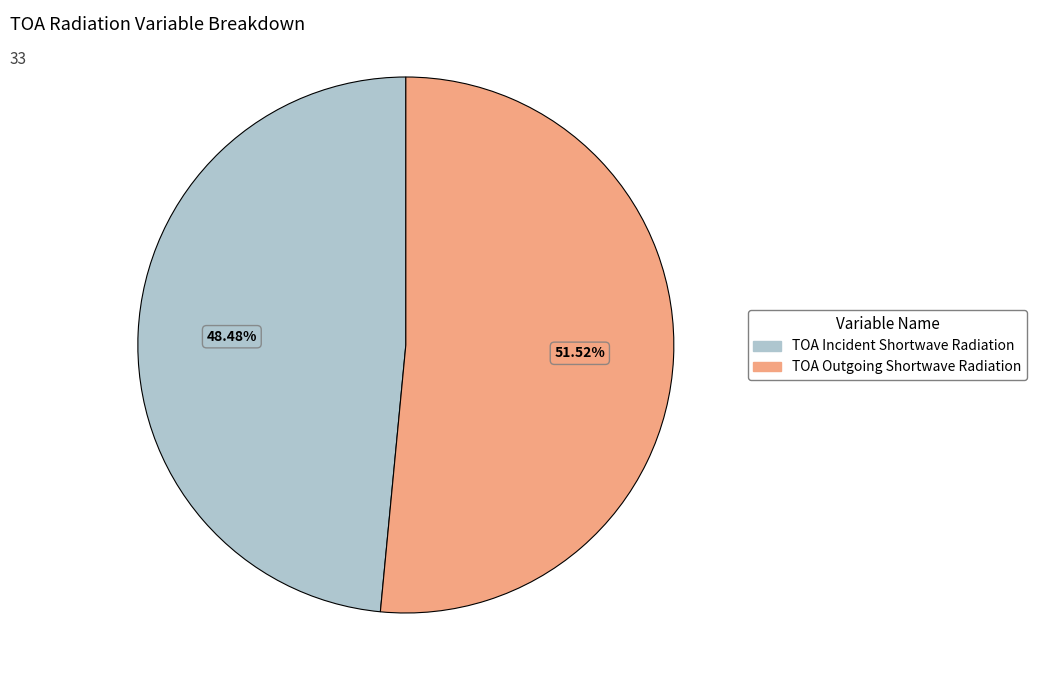

To the nearest percent, what is the difference between the TOA Incident Shortwave Radiation and TOA Outgoing Shortwave Radiation slice percentages?

3%